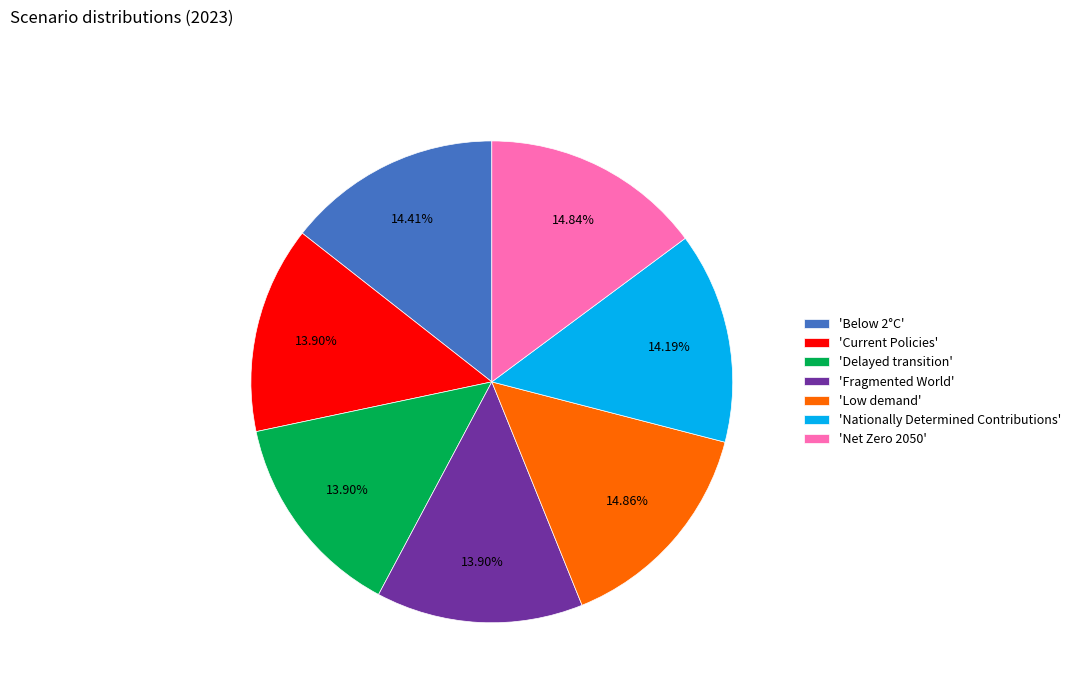

Do 'Current Policies' and 'Delayed transition' together represent more than half of the pie?

No